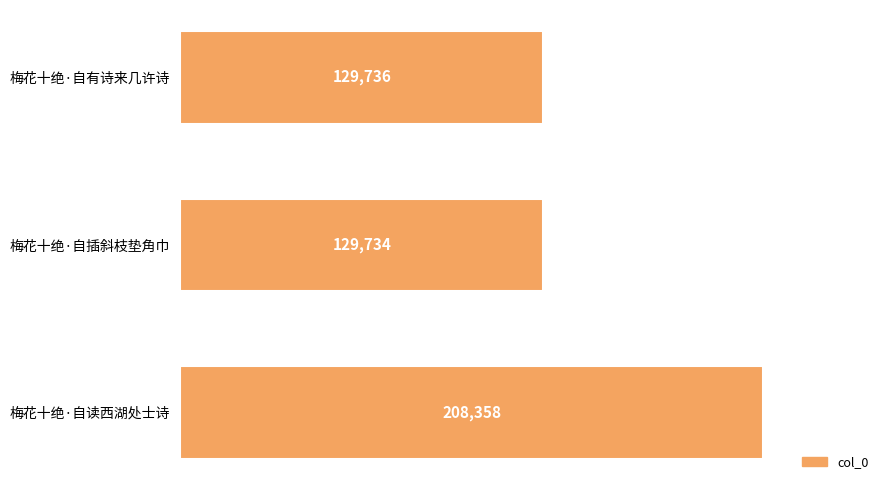

What is the maximum value shown in the chart?

208358